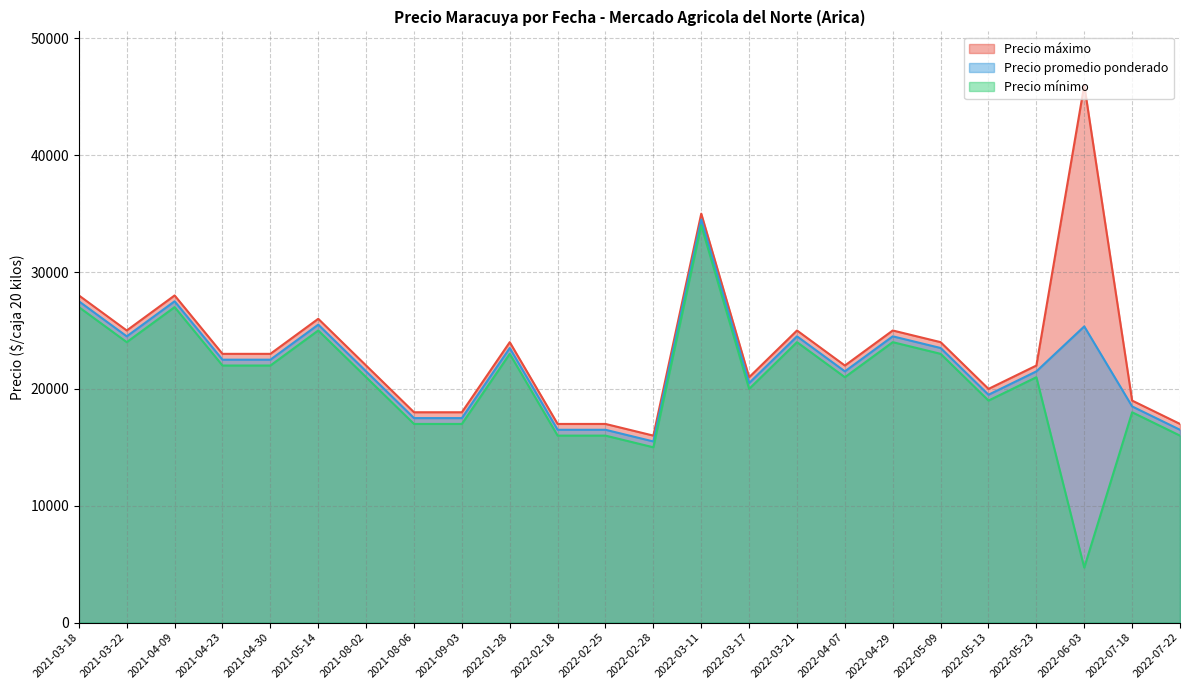

True or false: Precio minimo and Precio promedio ponderado cross at least once.

False